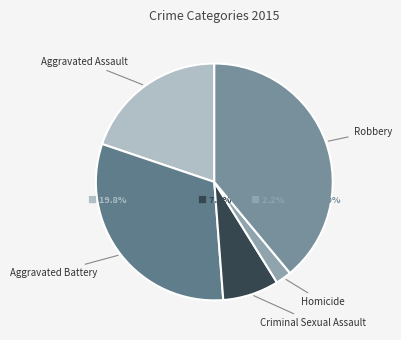

The Homicide slice represents 2% of the pie. True or false?

True